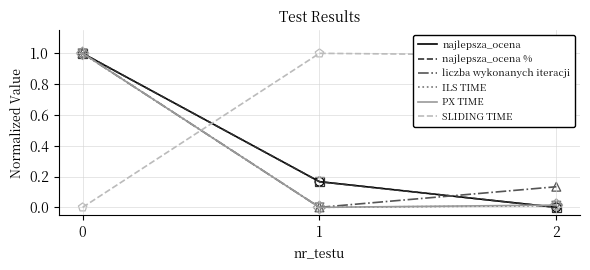

What is the total value across all series at 1?

1.3